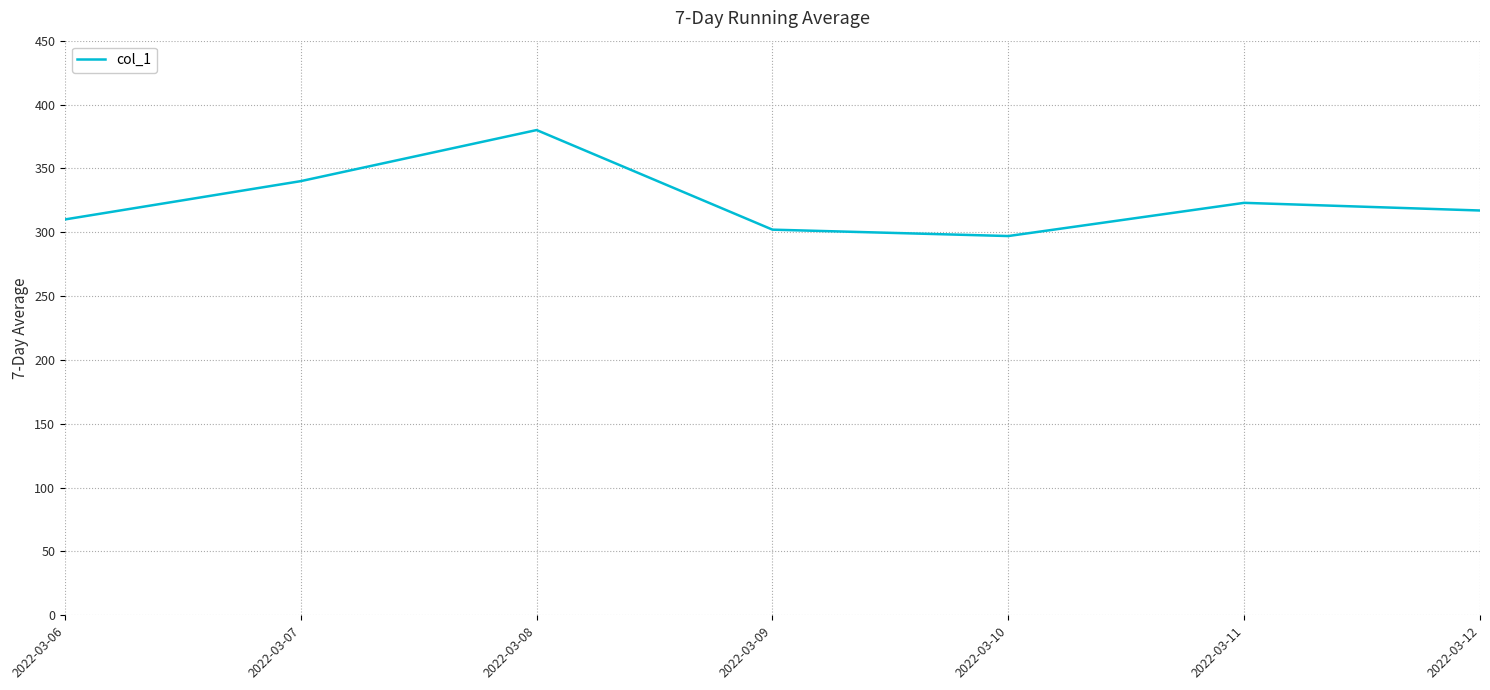

How many lines are shown in the chart?

1